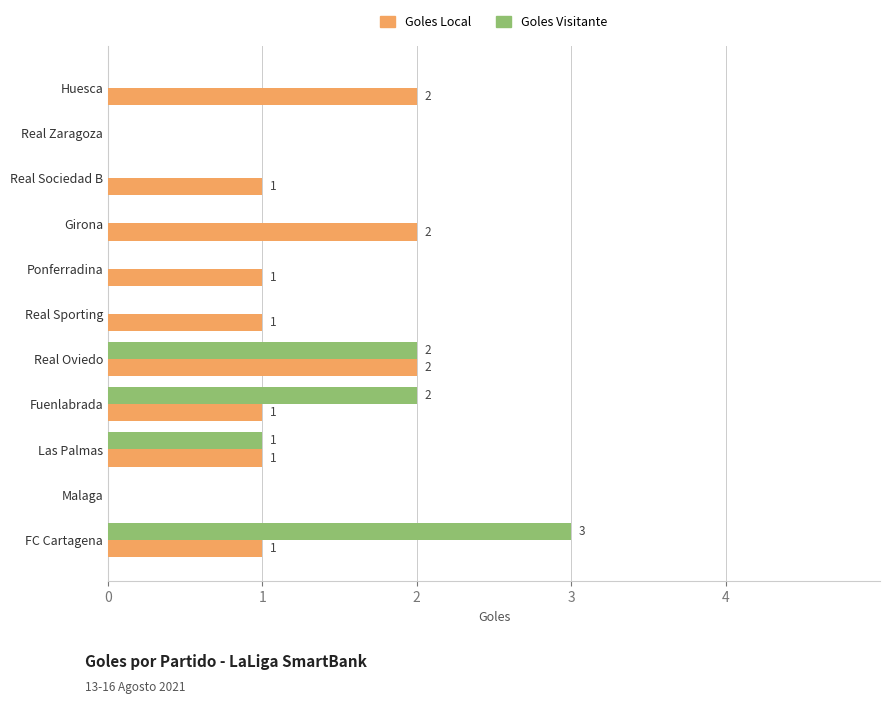

Where is Goles Visitante nearest to the value 1?

Las Palmas